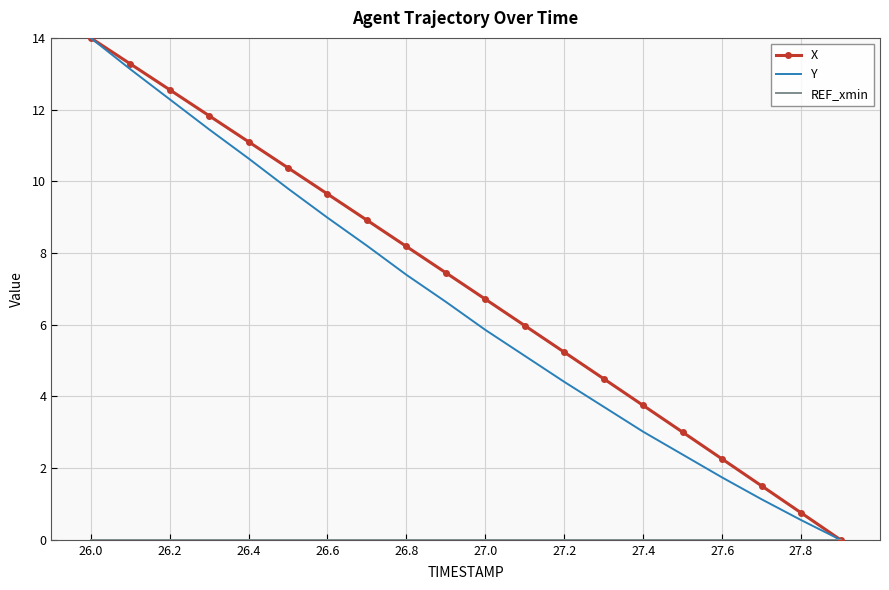

What is the highest value of the Y series?

14.0